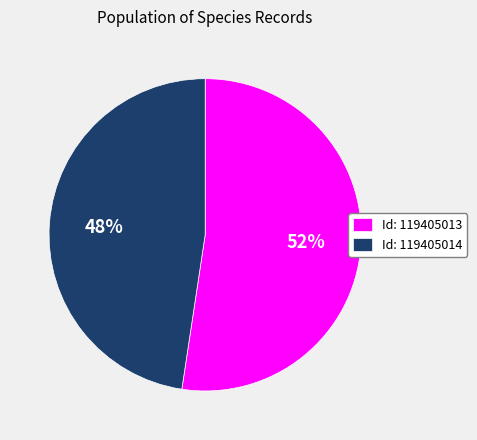

Which has a higher value, Id: 119405013 or Id: 119405014?

Id: 119405013